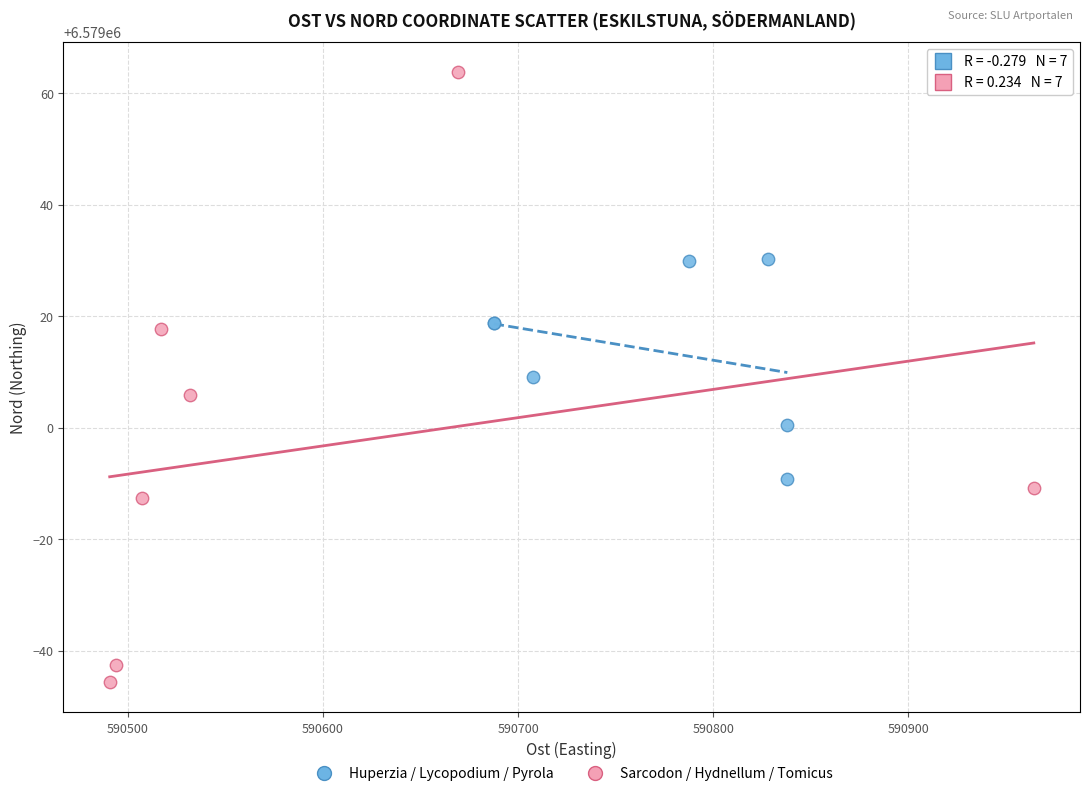

Which series contains the lowest Y value?

Sarcodon / Hydnellum / Tomicus